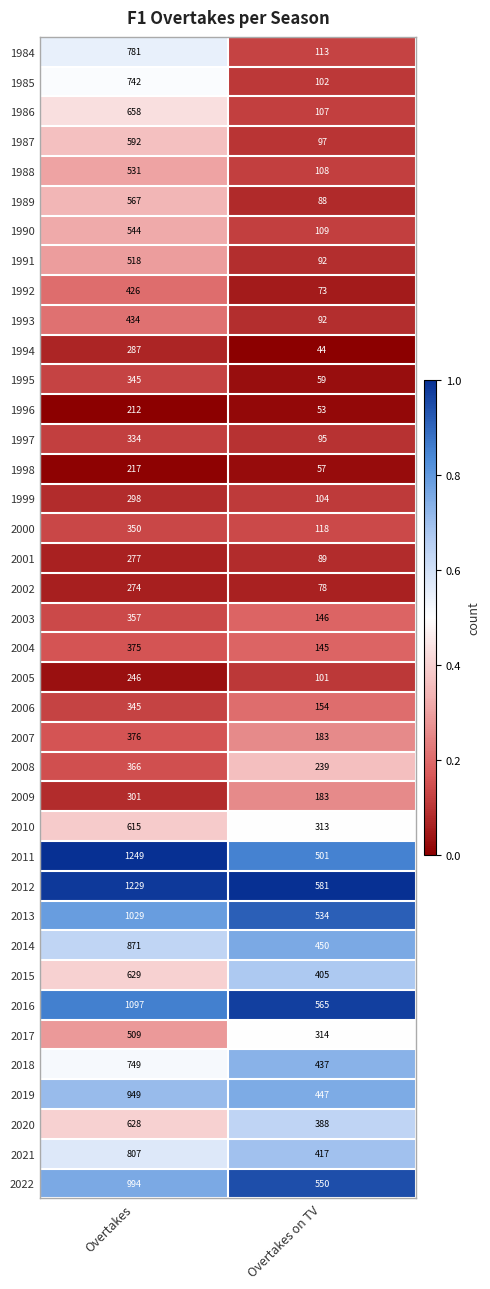

What is the maximum value shown in the chart?

1249